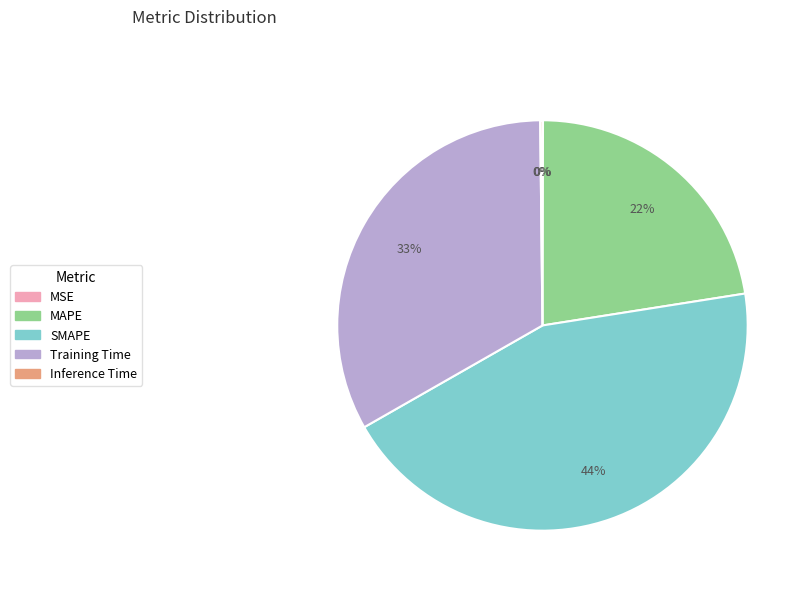

Does SMAPE account for over 50% of the chart?

No